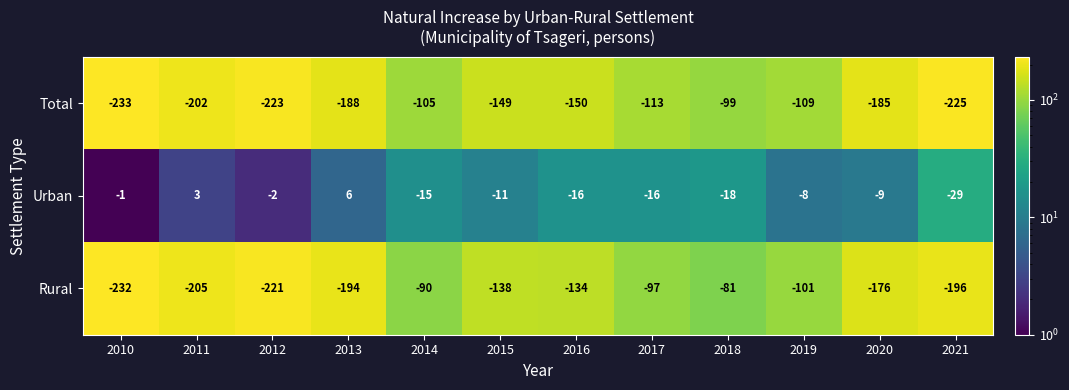

List the series in order of their peak value, highest first.

Urban, Rural, Total